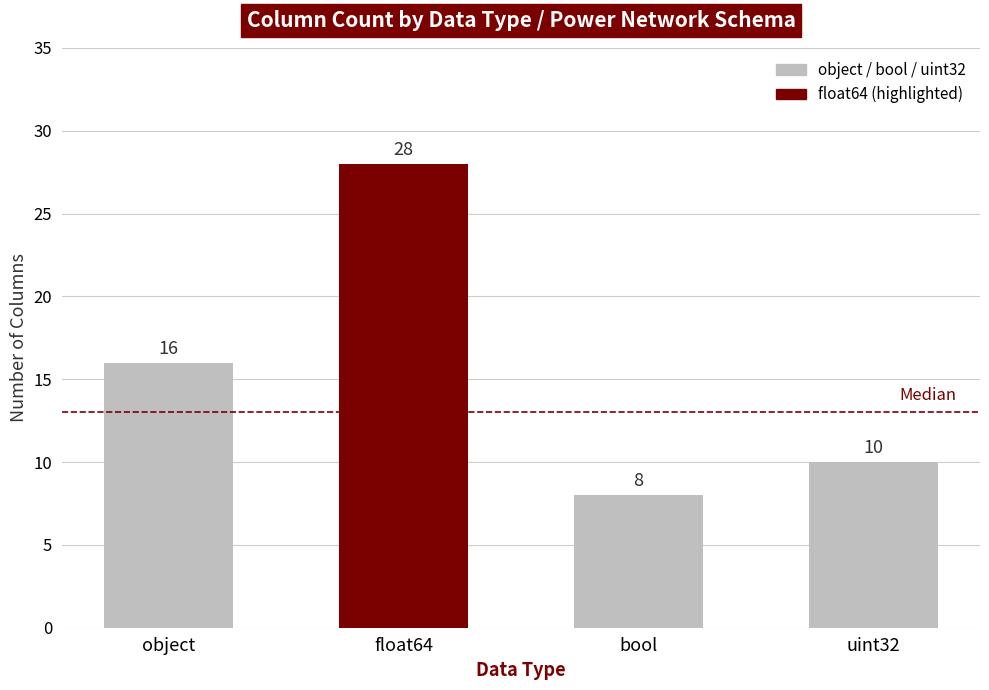

Which label corresponds to the largest value in the chart?

float64